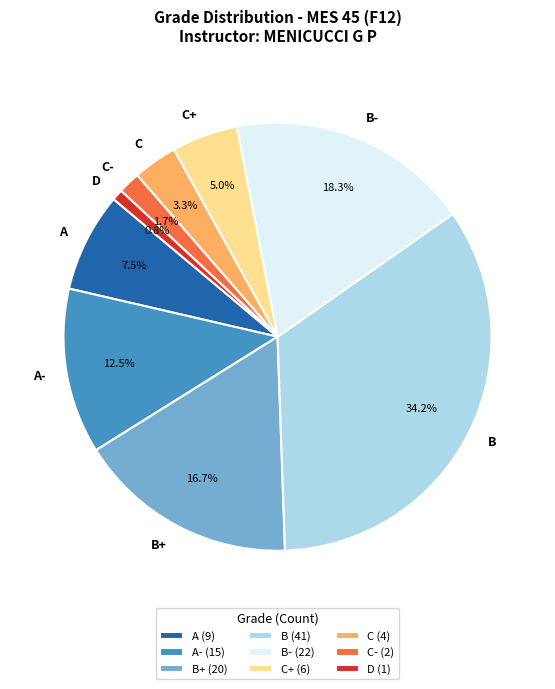

To the nearest percent, what is the combined percentage of B- and C-?

20%